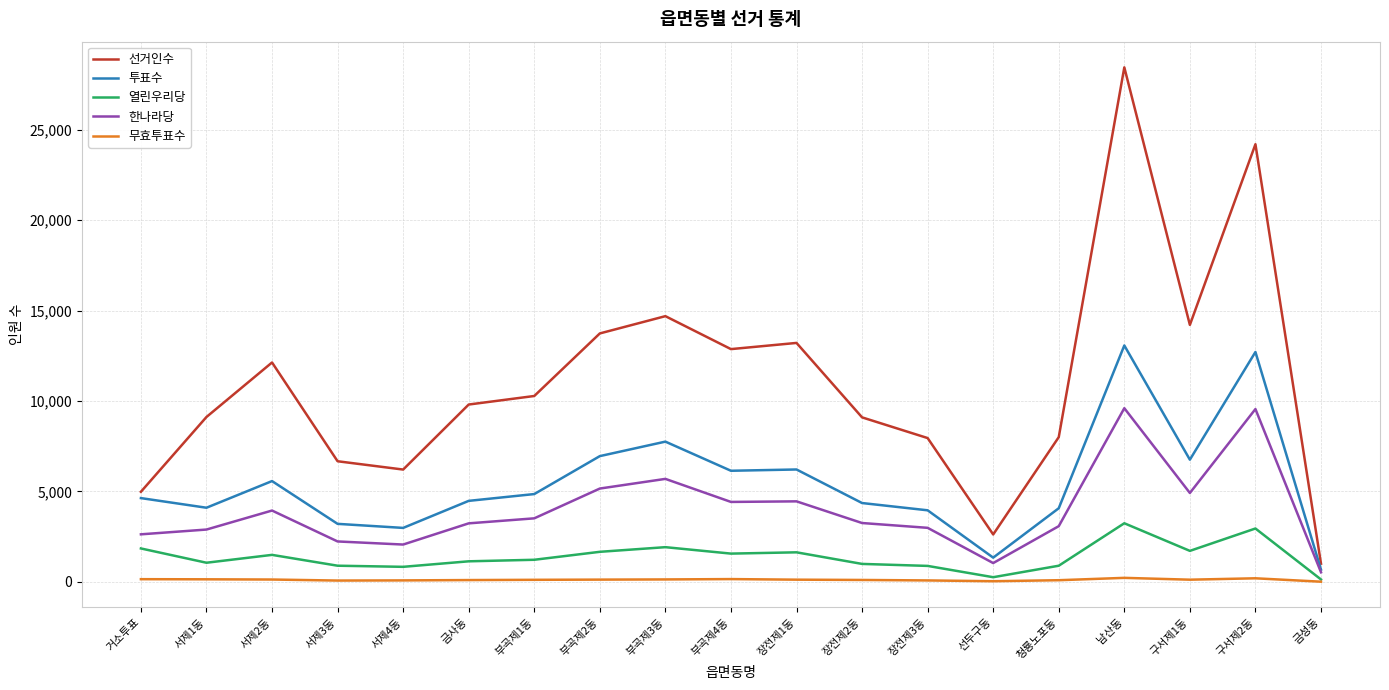

What is the difference between the second highest and minimum values in the 투표수 series?

12031